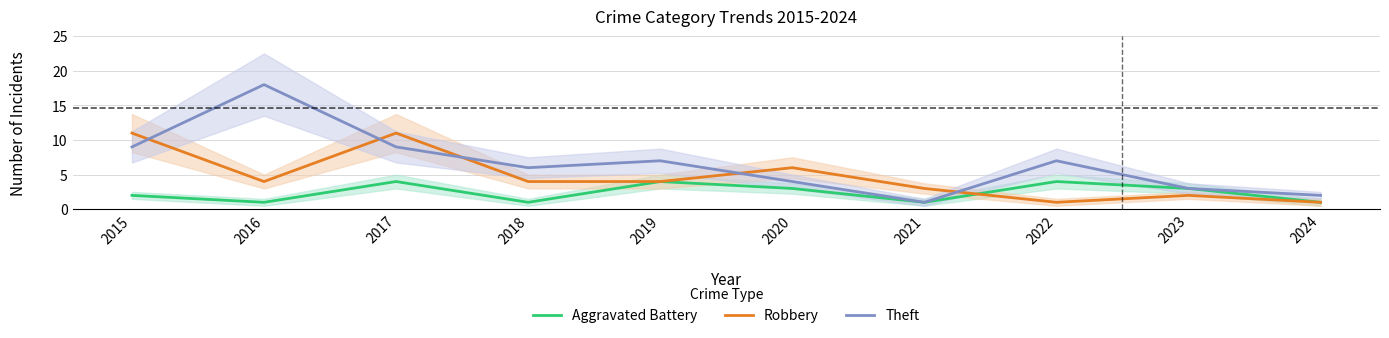

Reading left to right, list all the values displayed in this chart.

Aggravated Battery: 2015=2	2016=1	2017=4	2018=1	2019=4	2020=3	2021=1	2022=4	2023=3	2024=1
Robbery: 2015=11	2016=4	2017=11	2018=4	2019=4	2020=6	2021=3	2022=1	2023=2	2024=1
Theft: 2015=9	2016=18	2017=9	2018=6	2019=7	2020=4	2021=1	2022=7	2023=3	2024=2